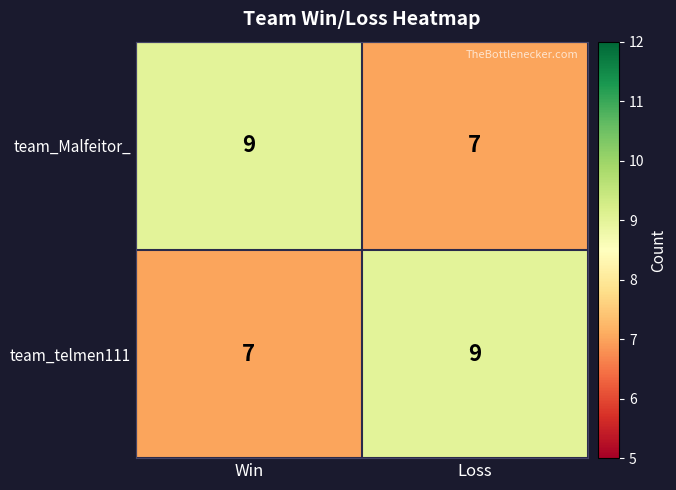

What is the greatest value displayed?

9